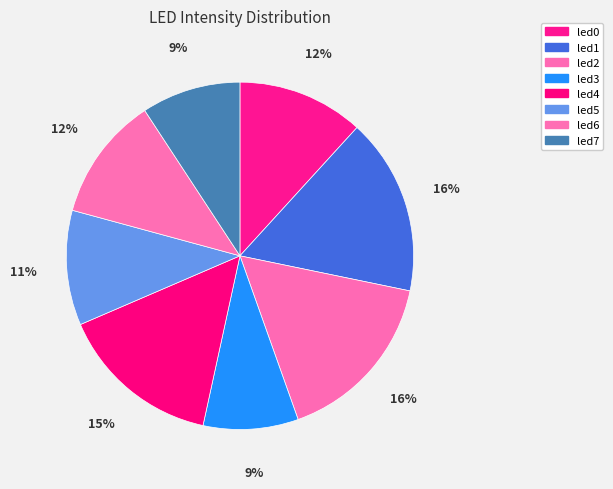

The led2 slice represents 6% of the pie. True or false?

False